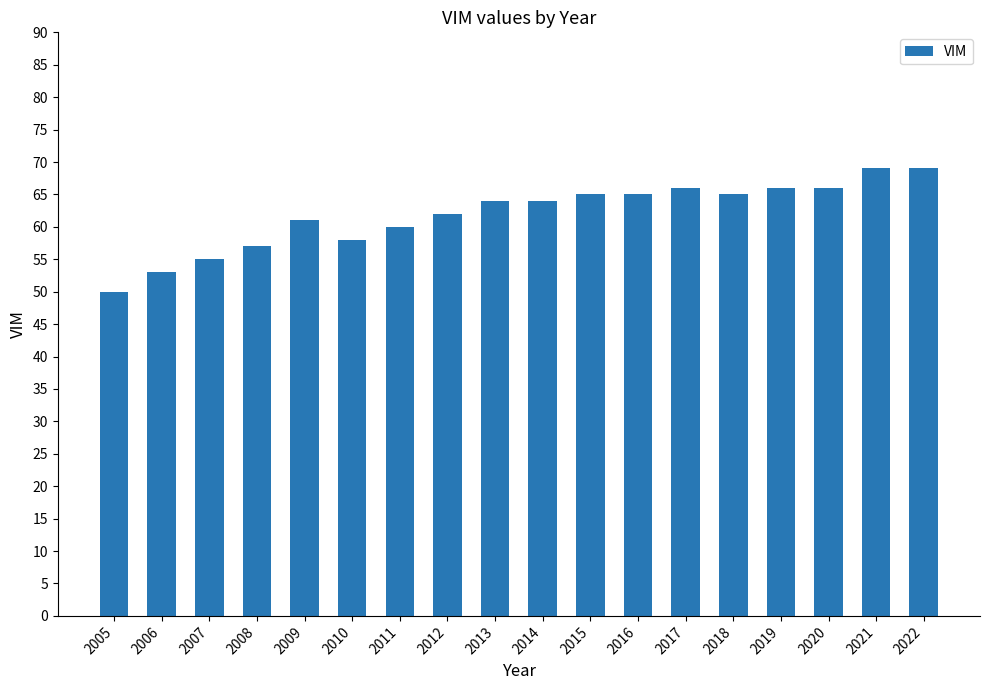

What is the difference between the maximum and minimum values?

19